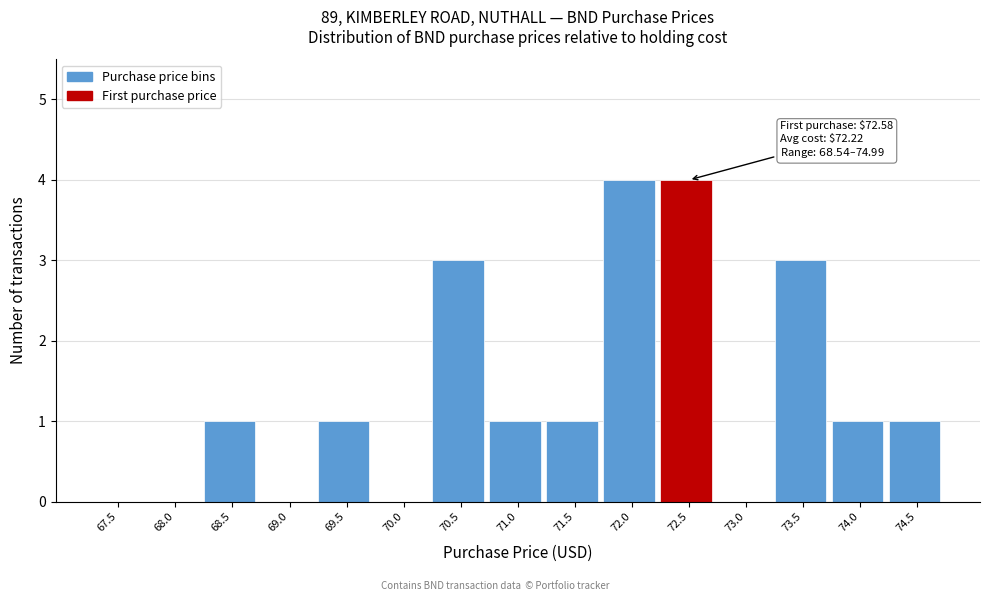

Reading right to left, transcribe all the data shown in this chart.

74.5=1	74.0=1	73.5=3	73.0=0	72.5=4	72.0=4	71.5=1	71.0=1	70.5=3	70.0=0	69.5=1	69.0=0	68.5=1	68.0=0	67.5=0